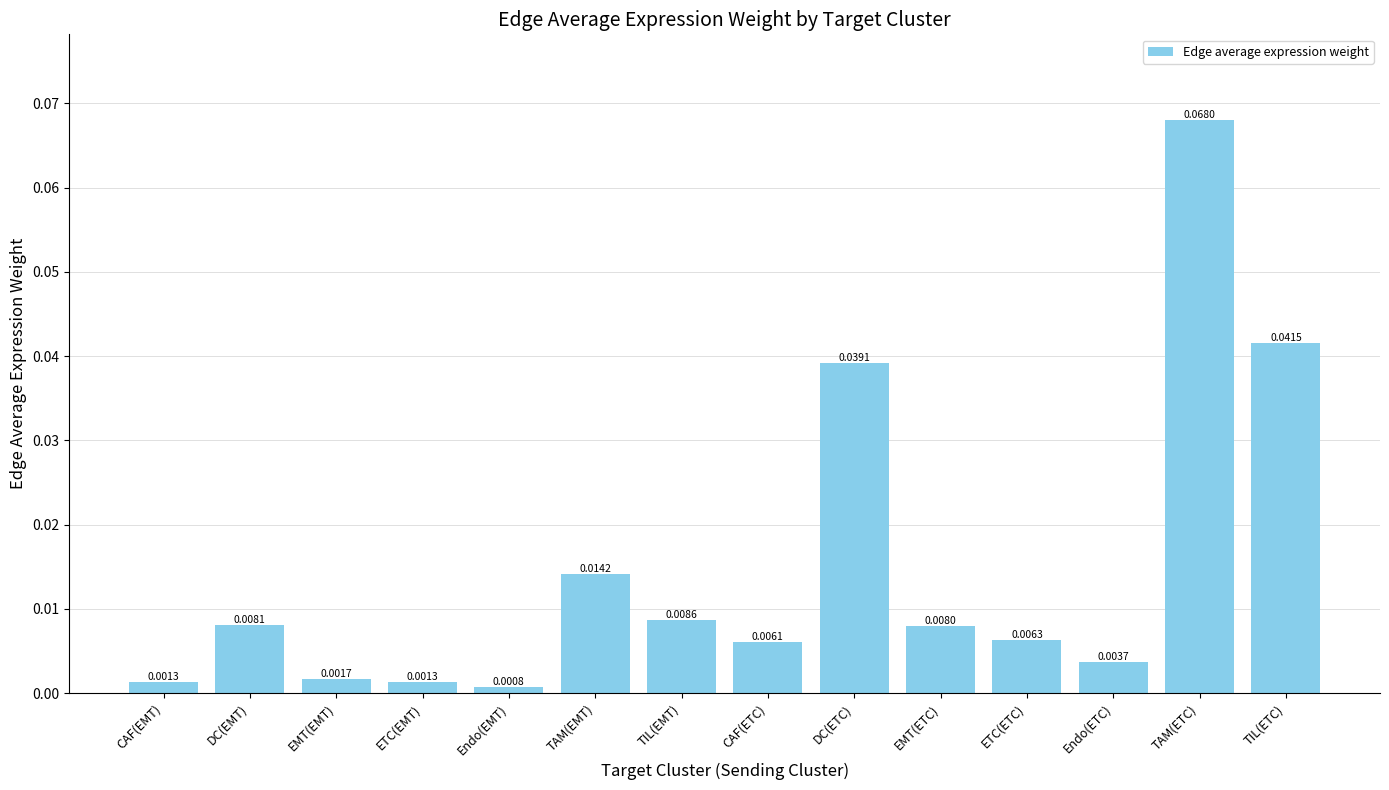

What is the label of the 10th bar from the left?

EMT(ETC)